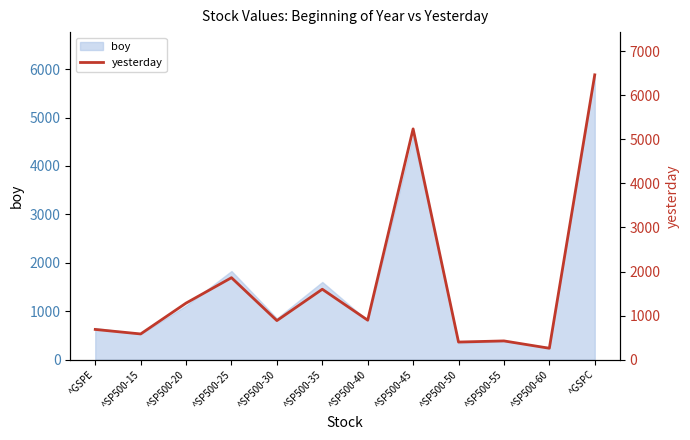

At which category does the chart reach its peak across all series?

^GSPC